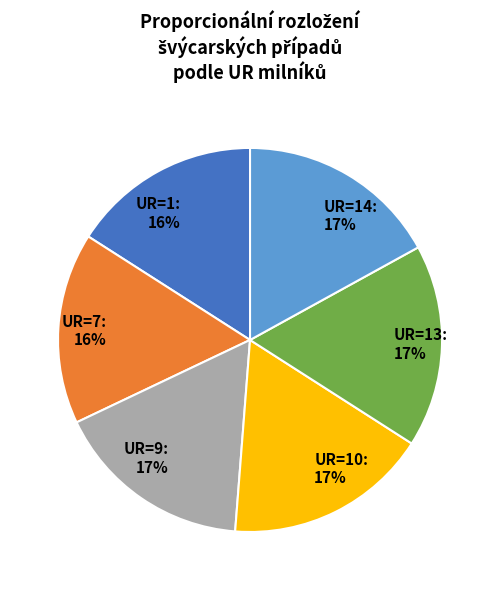

To the nearest percent, what is the average slice percentage?

17%